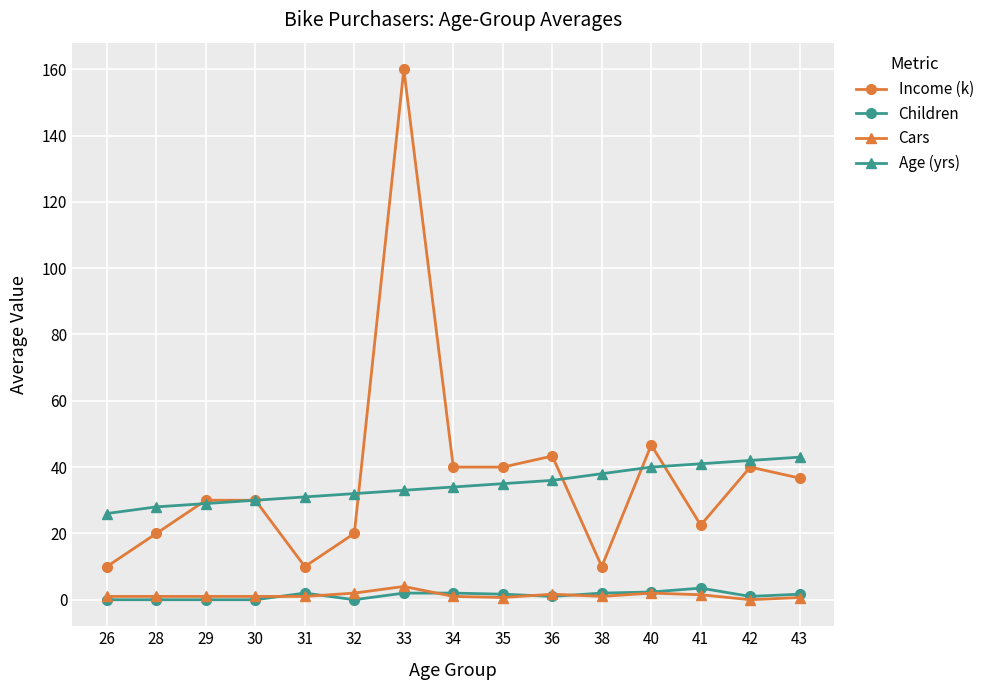

What is the minimum value for Age (yrs)?

26.0